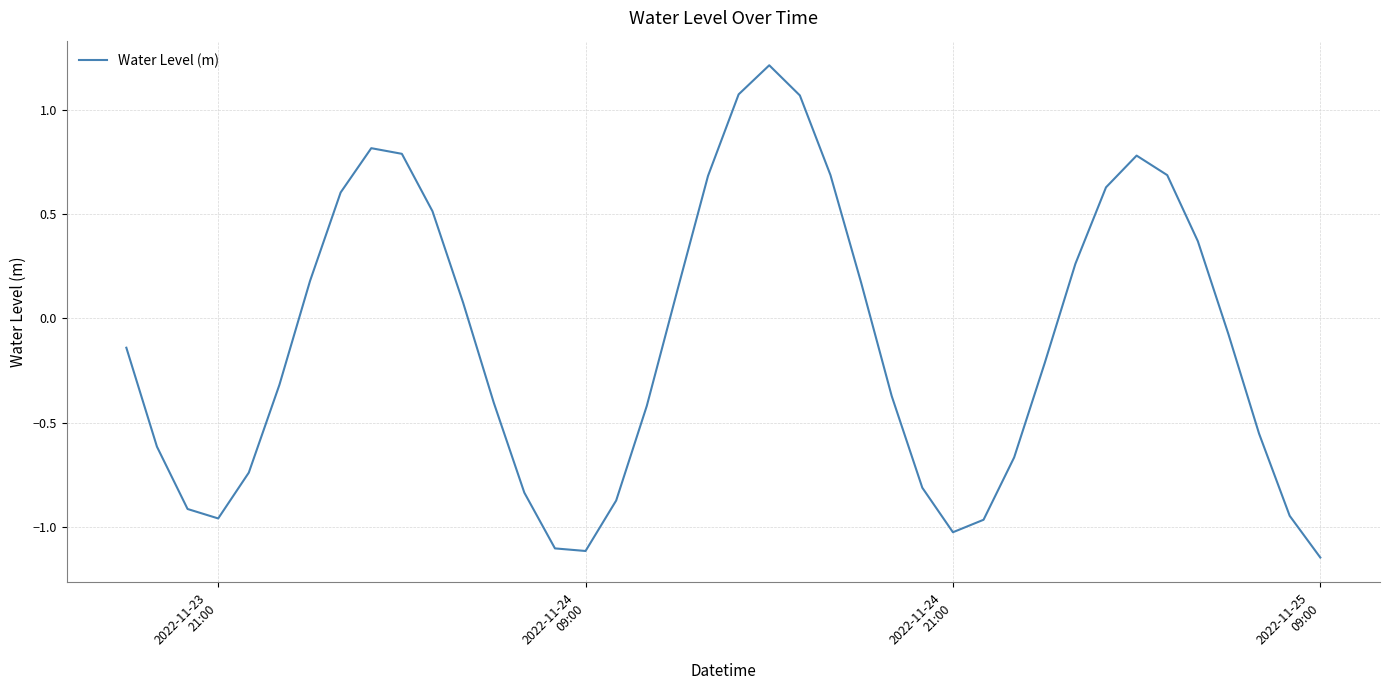

What is the greatest value displayed?

1.2